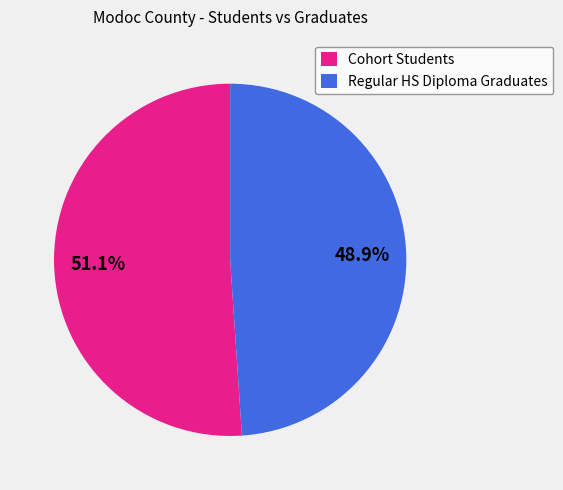

The Regular HS Diploma Graduates slice represents 60% of the pie. True or false?

False